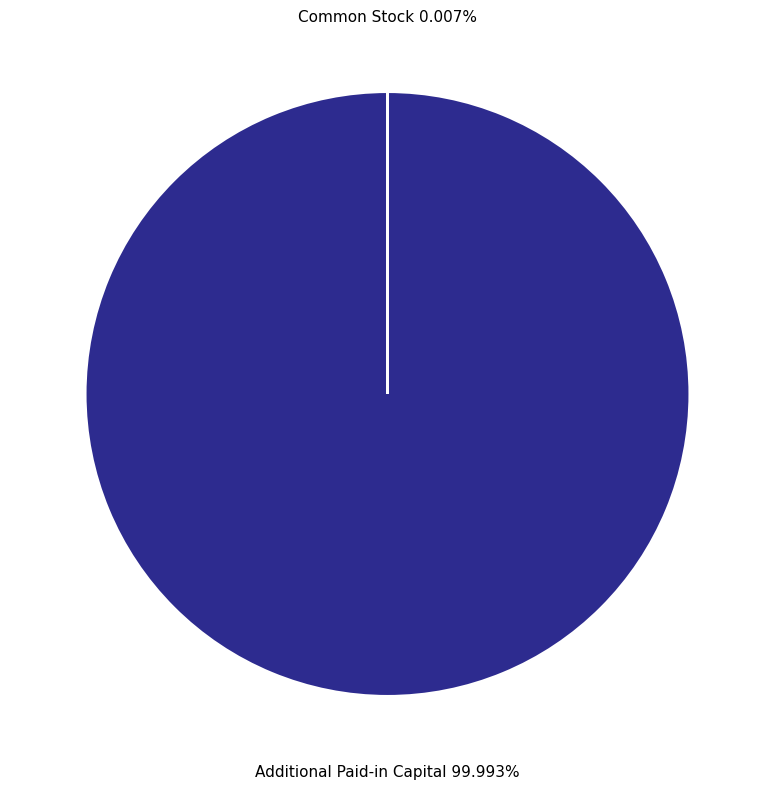

Which slice is the largest?

Additional Paid-in Capital